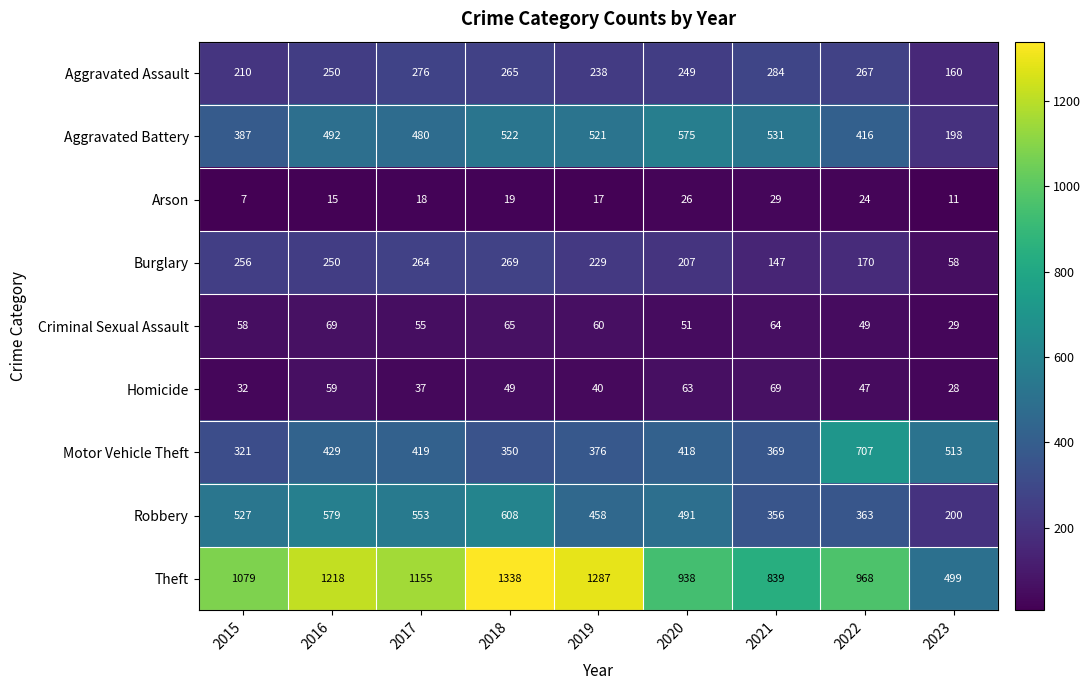

Which category has the lowest value across all series?

2015